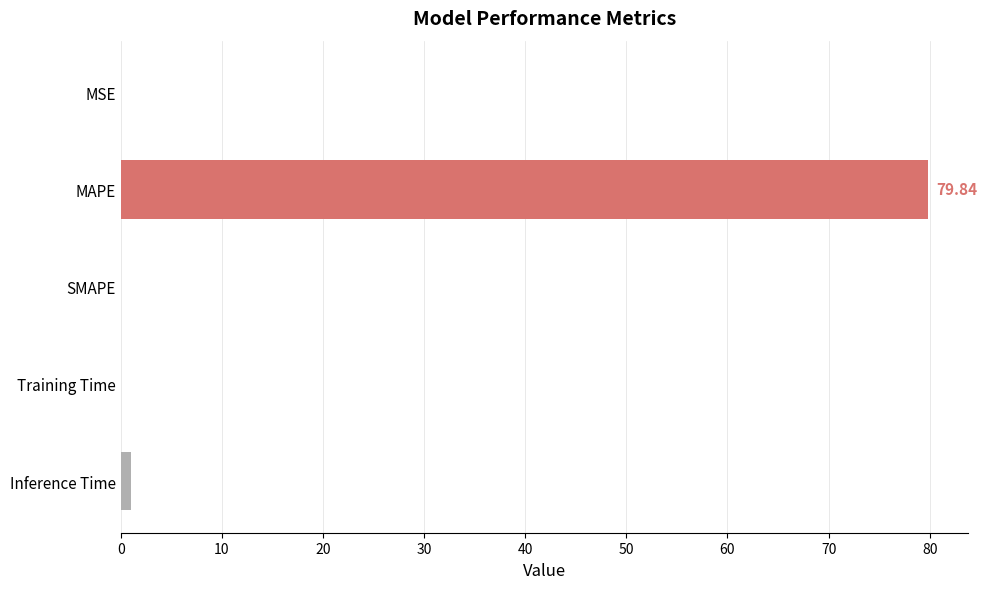

What is the sum of all values?

81.0